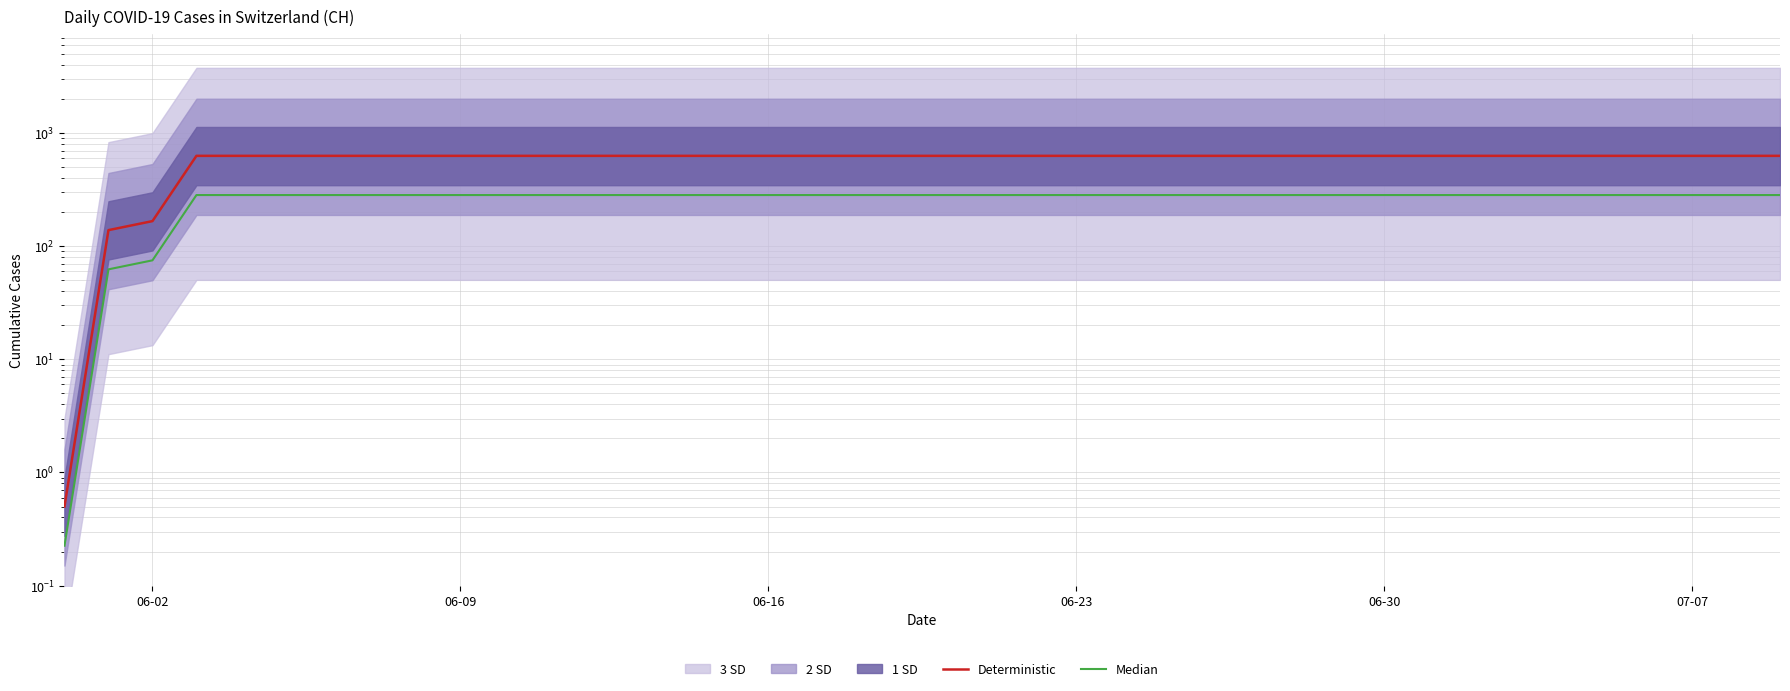

True or false: Deterministic has more than 2 points higher than both neighbors.

False